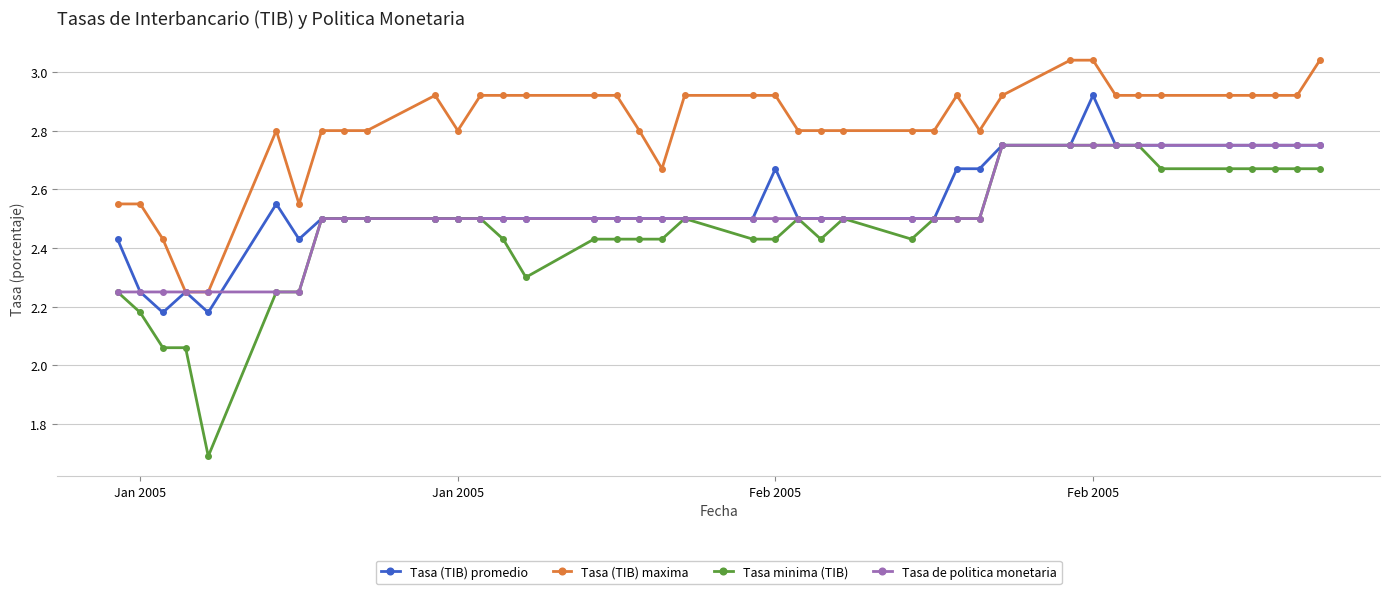

Which series has the widest spread of values?

Tasa minima (TIB)